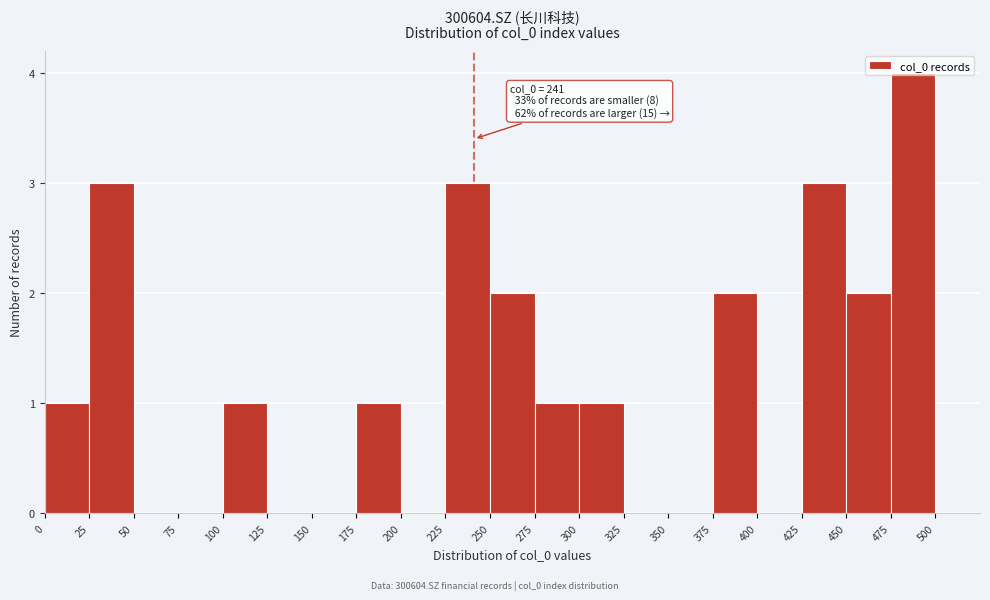

Which range on the x-axis has the tallest bar?

475 to 500